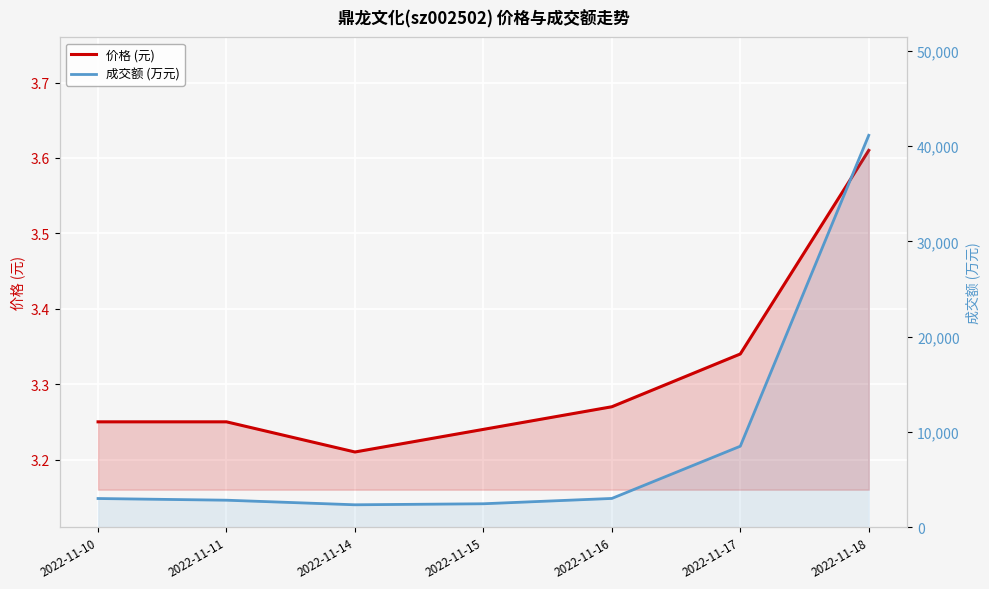

How many values in the 成交额 (万元) series exceed 3030?

3